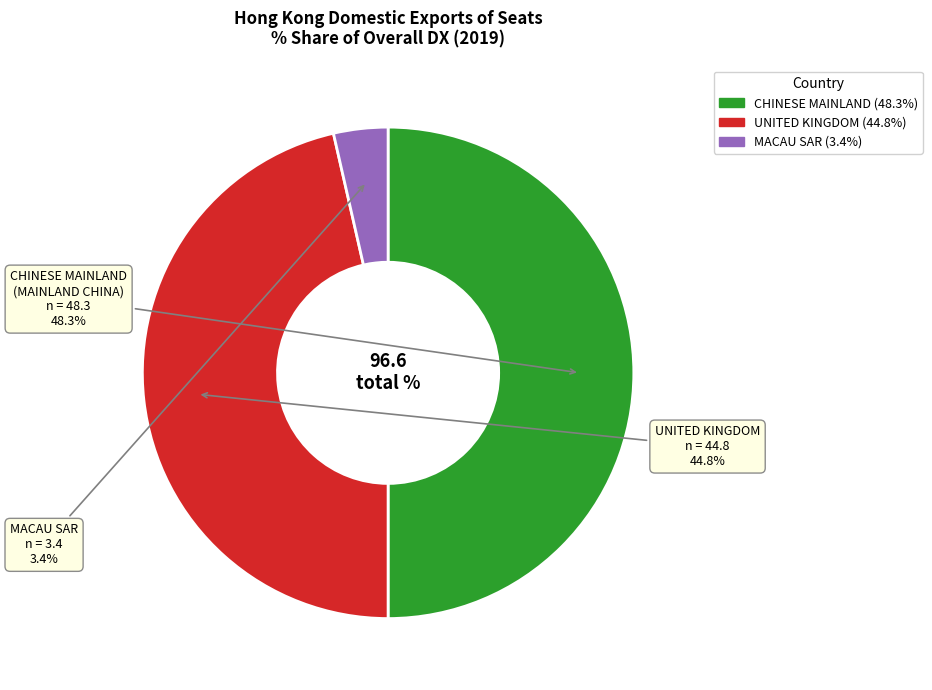

Which has a higher value, CHINESE MAINLAND (MAINLAND CHINA) or MACAU SAR?

CHINESE MAINLAND (MAINLAND CHINA)